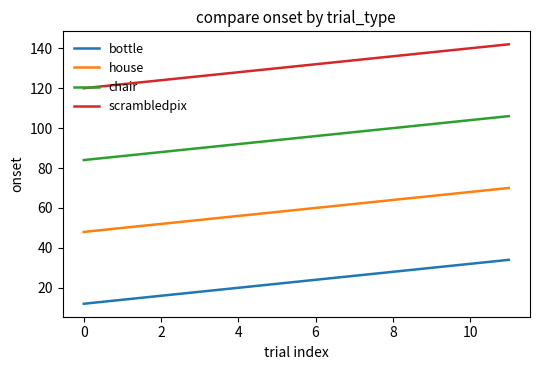

Which series has the largest total across all categories?

scrambledpix